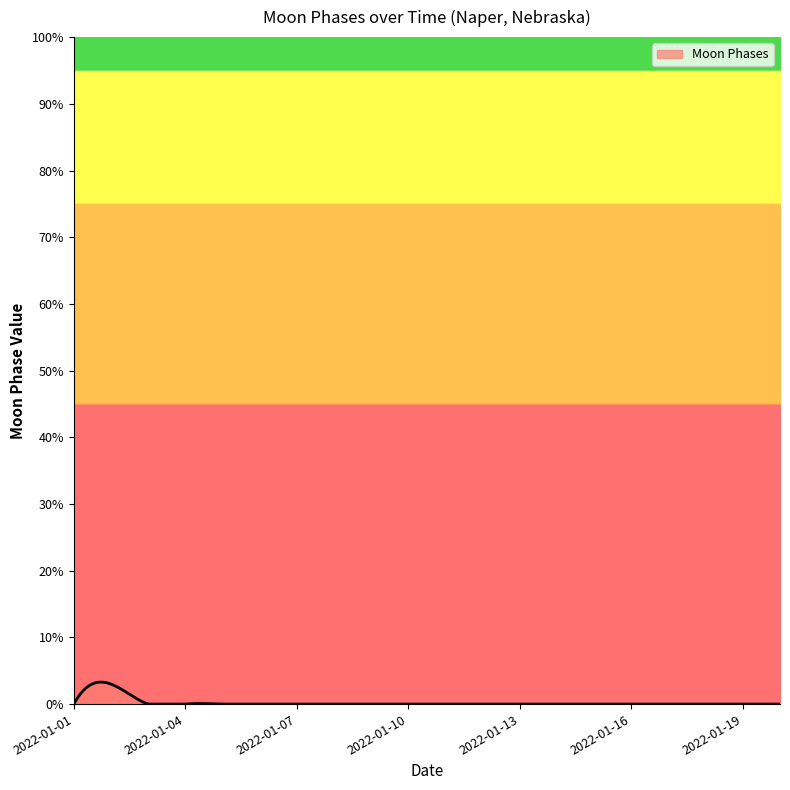

Where is the data nearest to the value 1?

2022-01-01